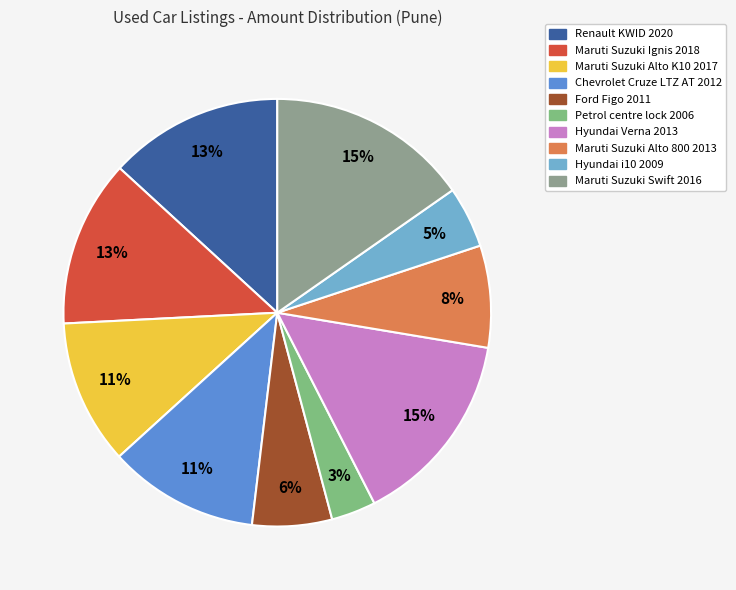

True or false: Maruti Suzuki Swift 2016 accounts for 8% of the total.

False